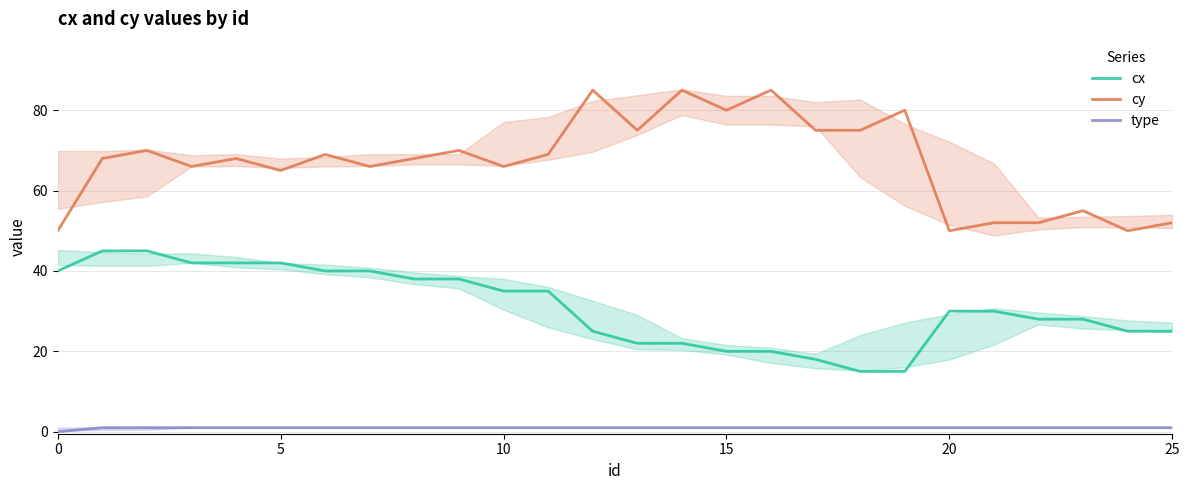

What is the label of the 5th point from the right?

21